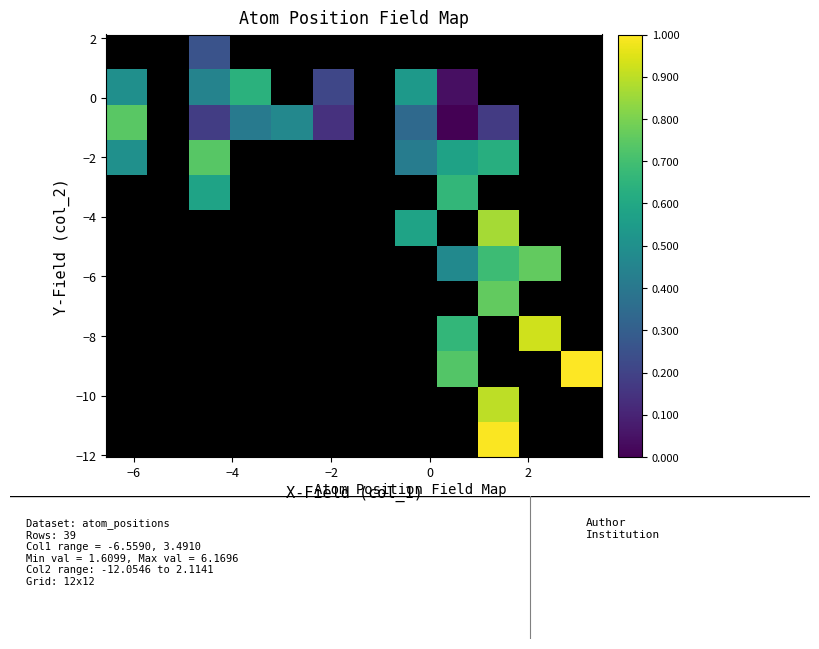

How many categories are shown in the chart?

12